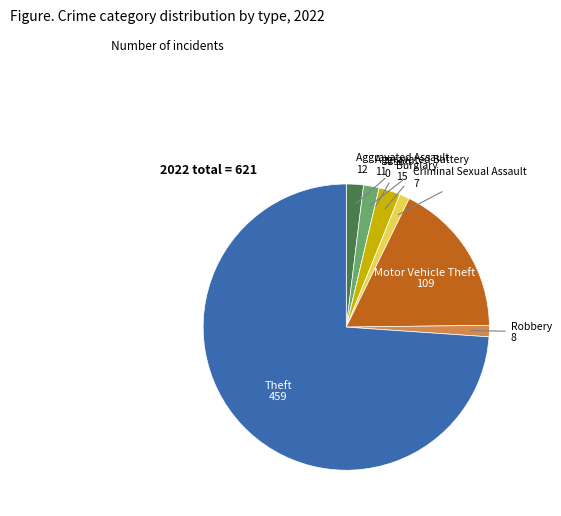

What is the largest slice in the pie chart?

Theft